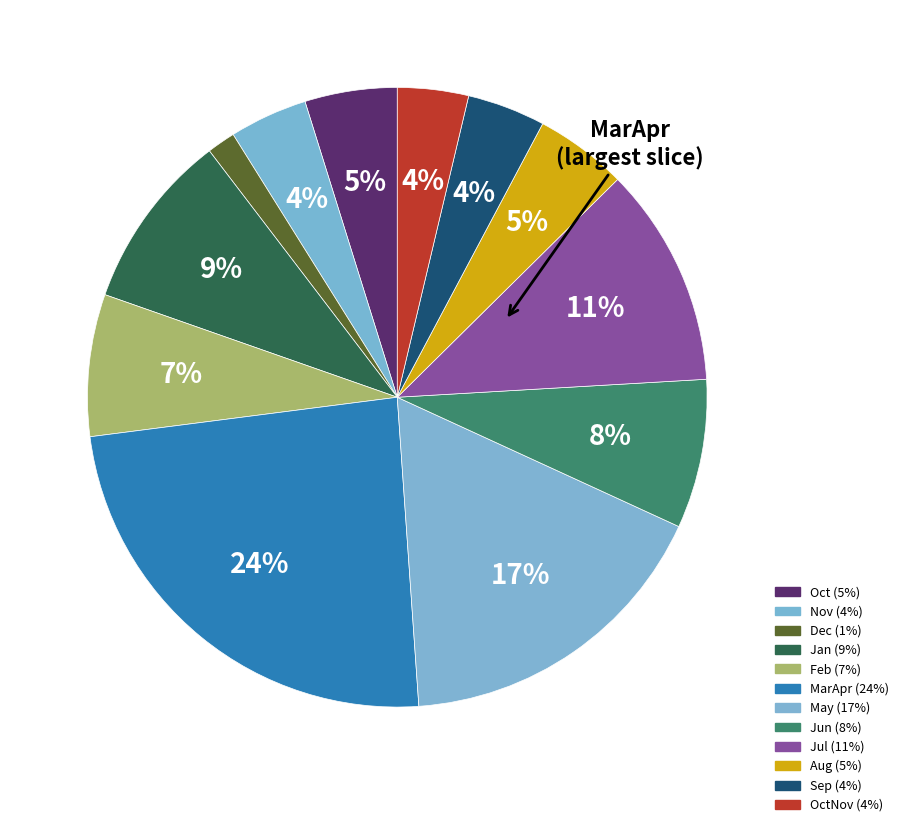

How many segments does this pie chart have?

12